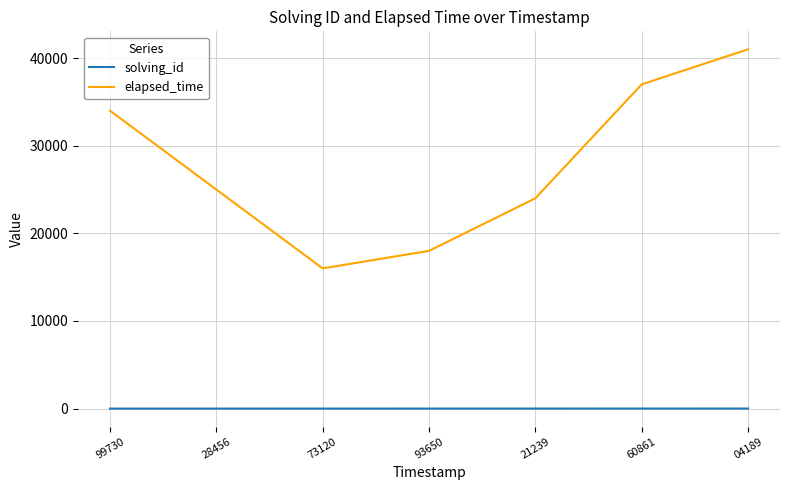

Where is elapsed_time nearest to the value 28500?

28456